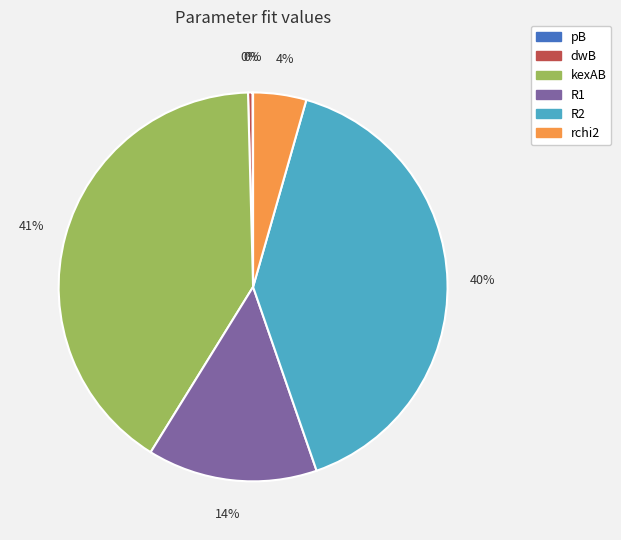

The dwB slice represents 6% of the pie. True or false?

False